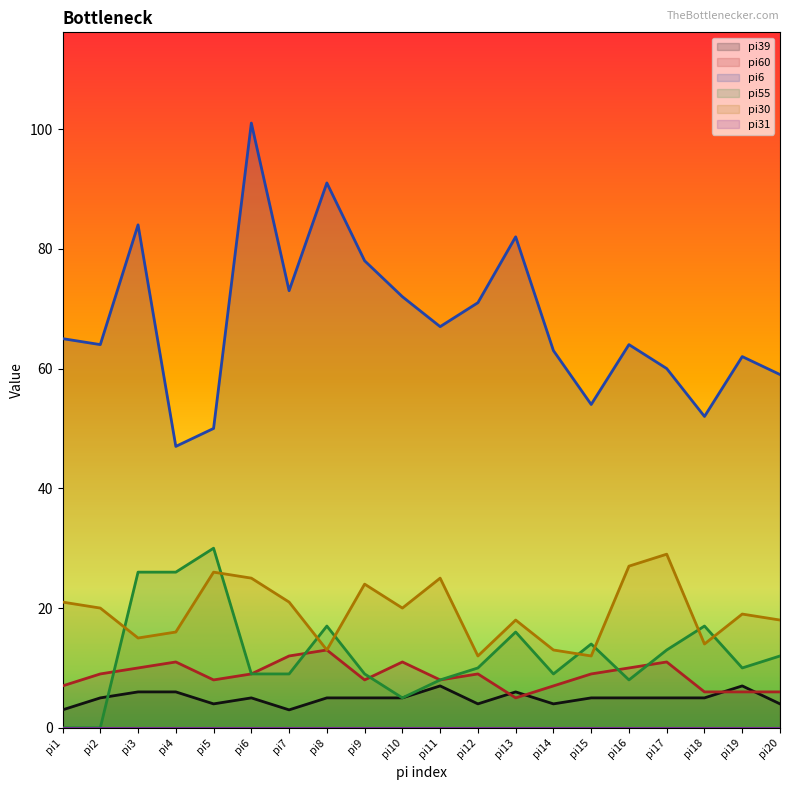

What is the approximate value of pi39 at pi16?

5